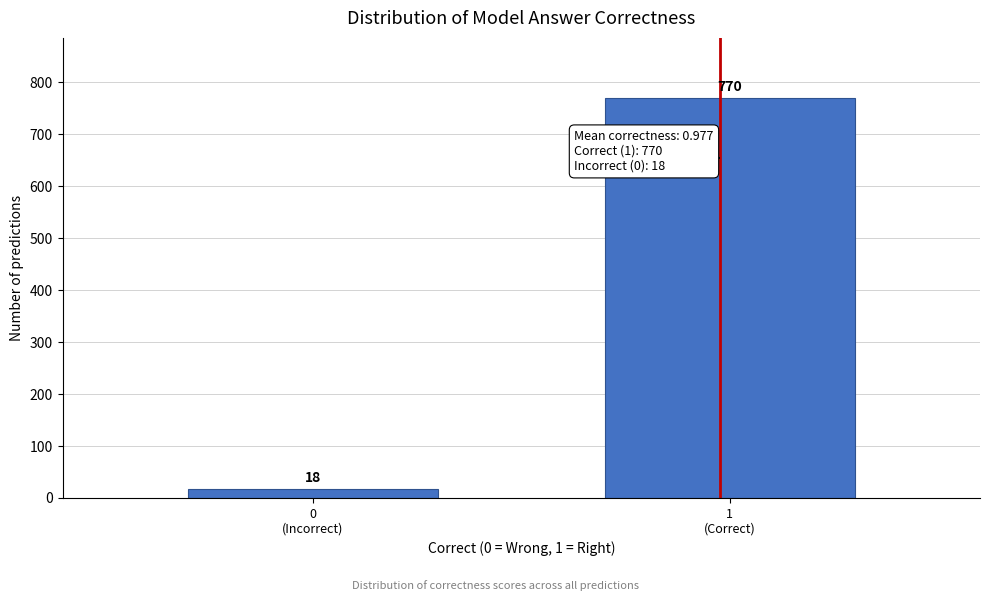

Reading left to right, extract all data points from this chart.

18	770